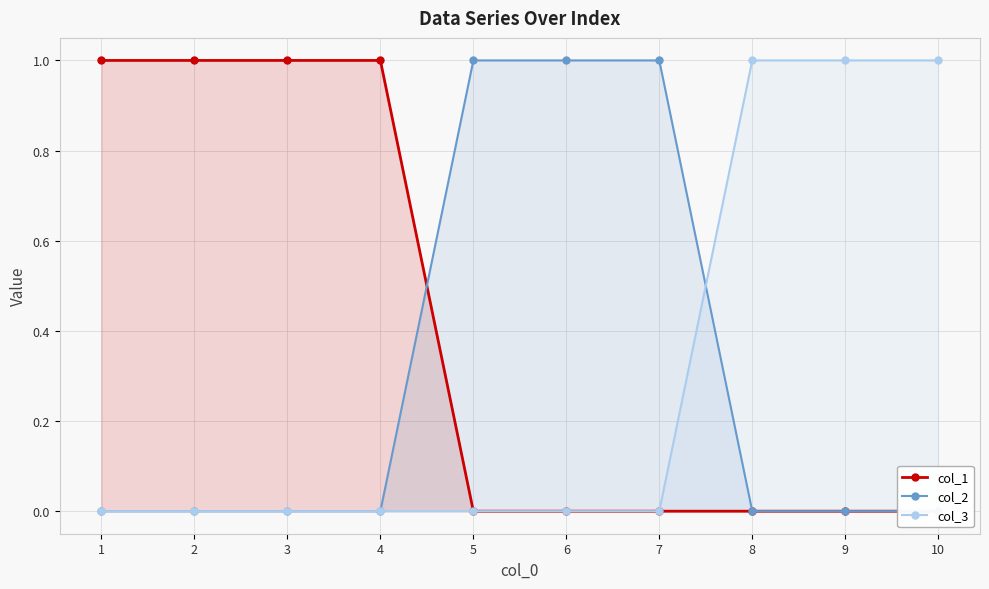

What is the difference between the highest and lowest values at 8?

1